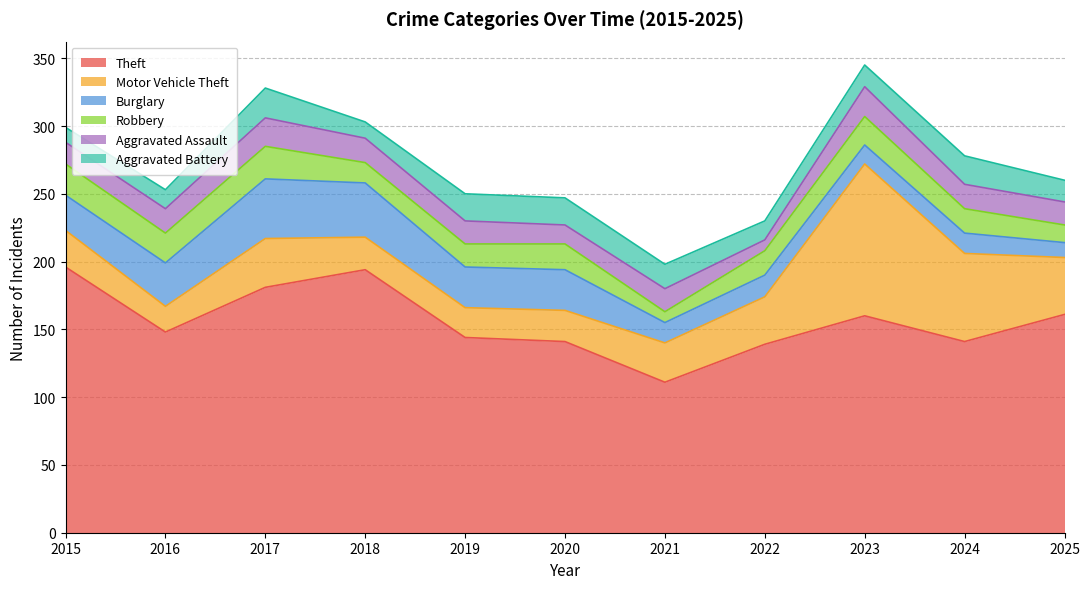

What is the value of the Motor Vehicle Theft point at the 8th from the left?

35